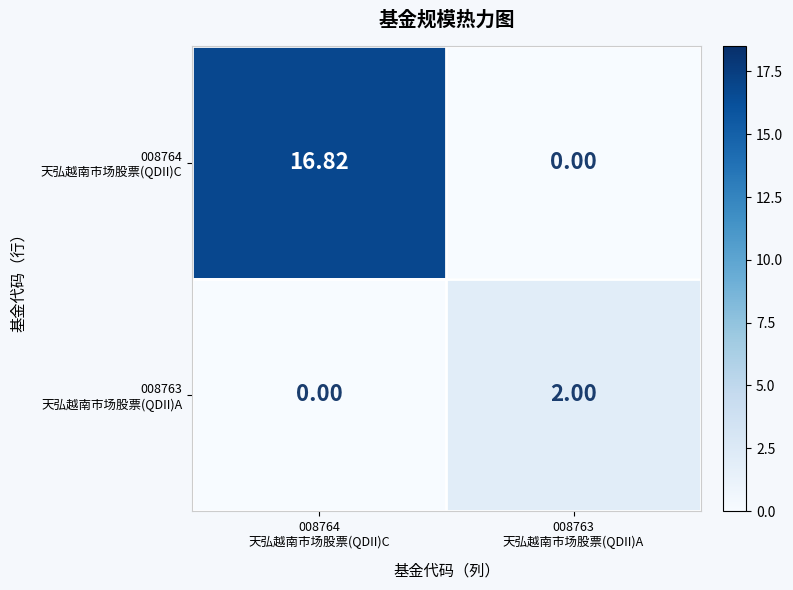

Between 008764 天弘越南市场股票(QDII)C and 008763 天弘越南市场股票(QDII)A, which series saw the biggest shift?

008764 天弘越南市场股票(QDII)C